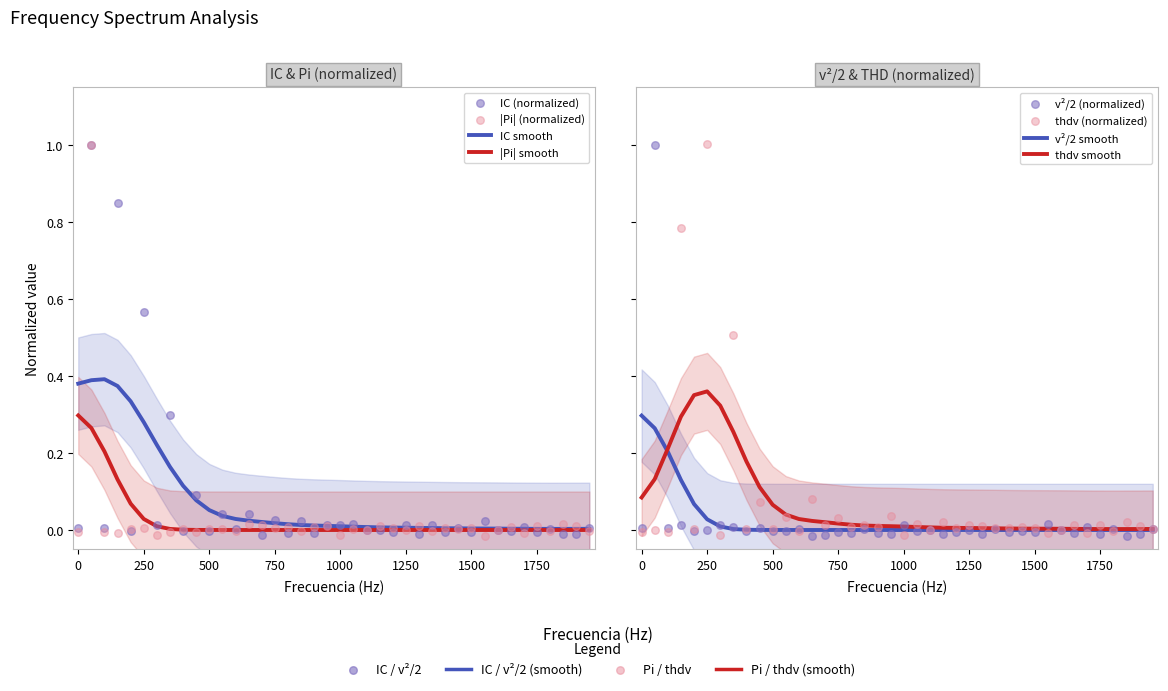

Which series has the largest total across all categories?

IC